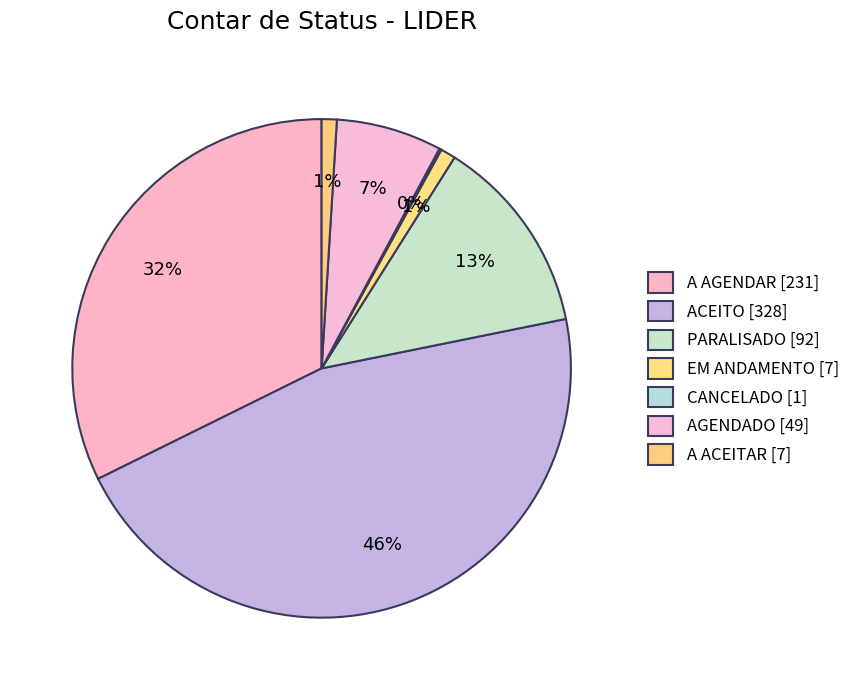

Is it true that EM ANDAMENTO is 1% of the pie?

True